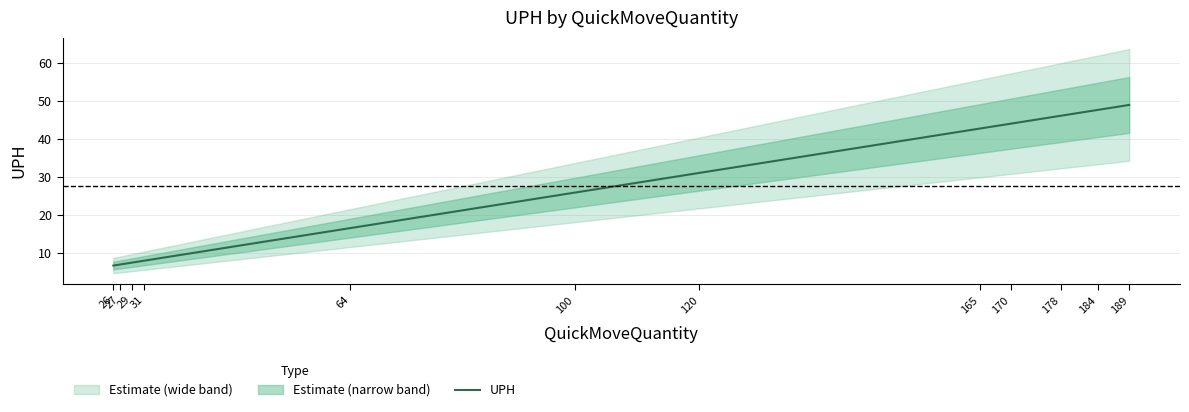

How many categories are shown in the chart?

12